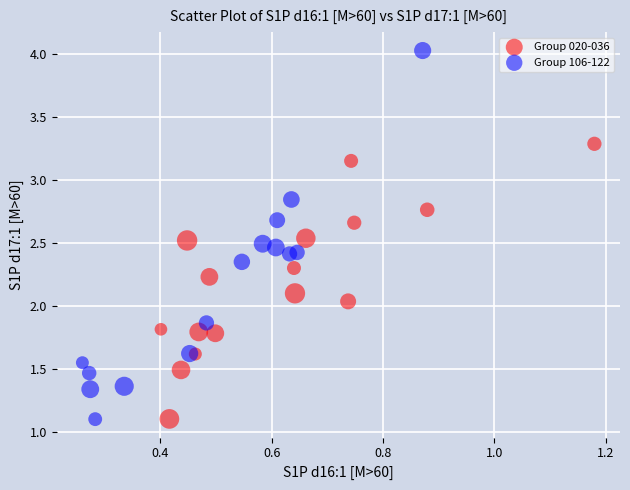

Which series has the largest Y range (max minus min)?

Group 106-122